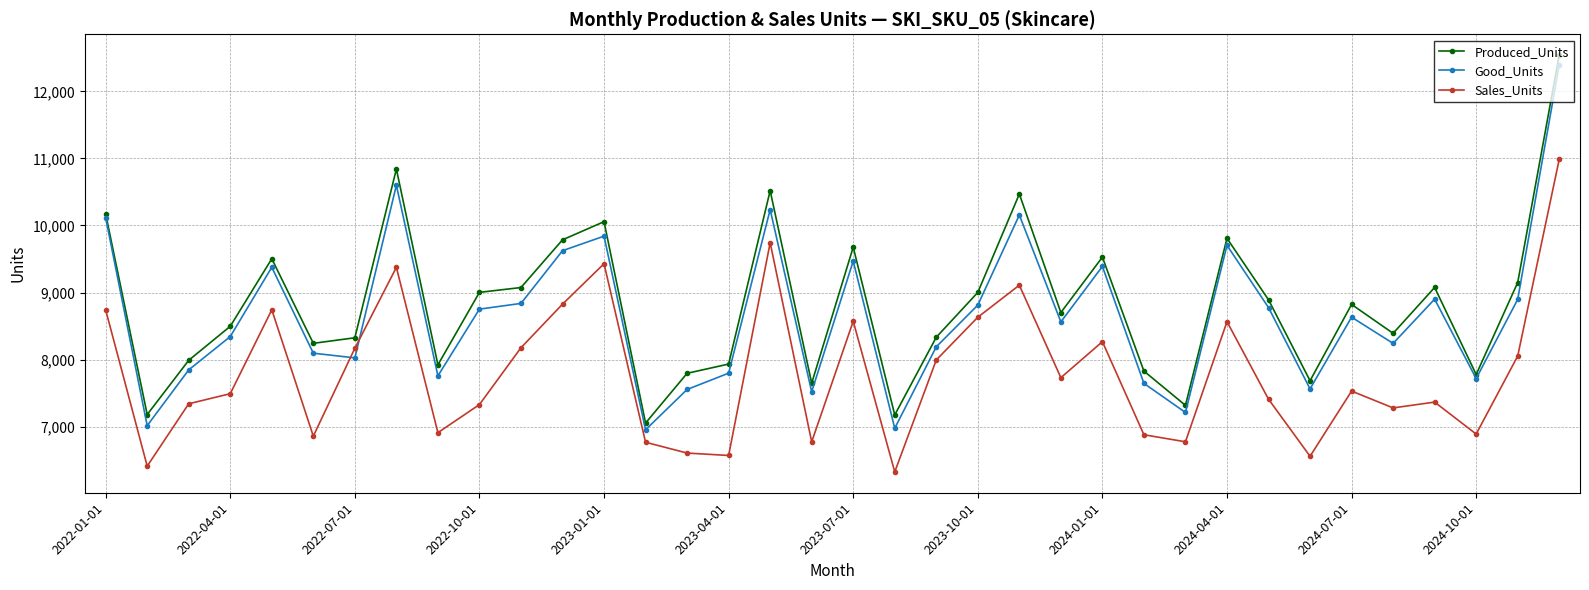

What is the minimum value shown in the chart?

6326